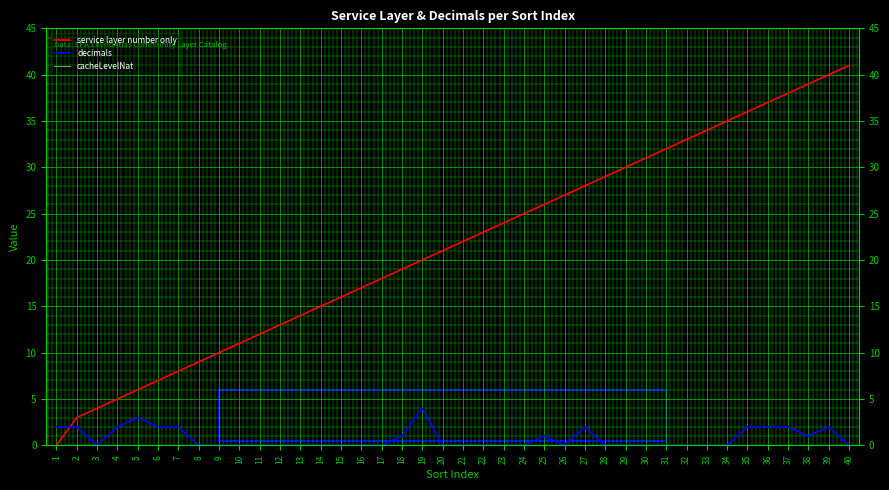

What is the value of the decimals point at the 4th from the left?

2